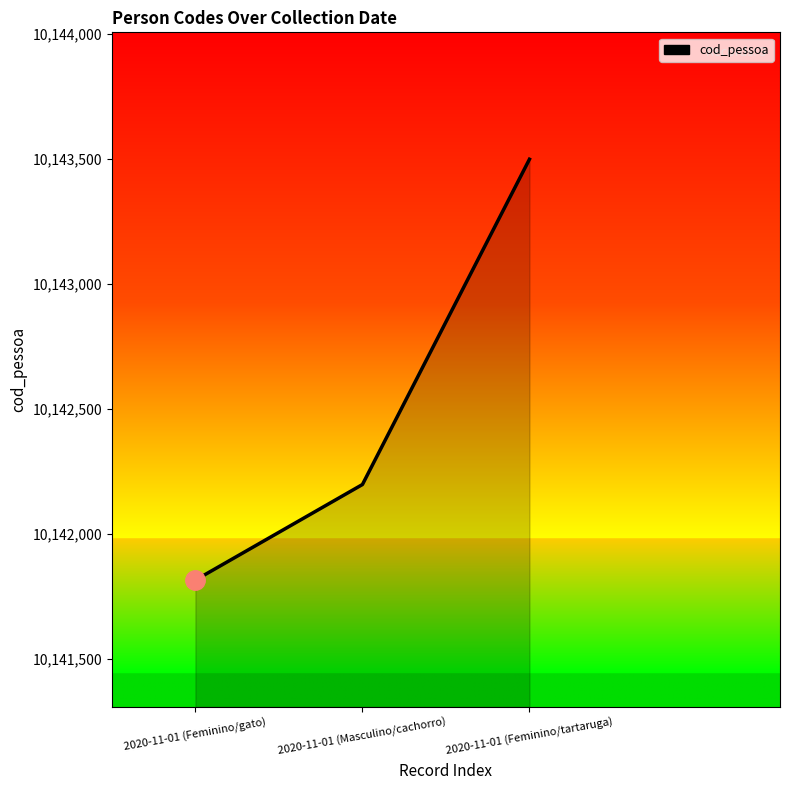

How many series are shown in this chart?

1